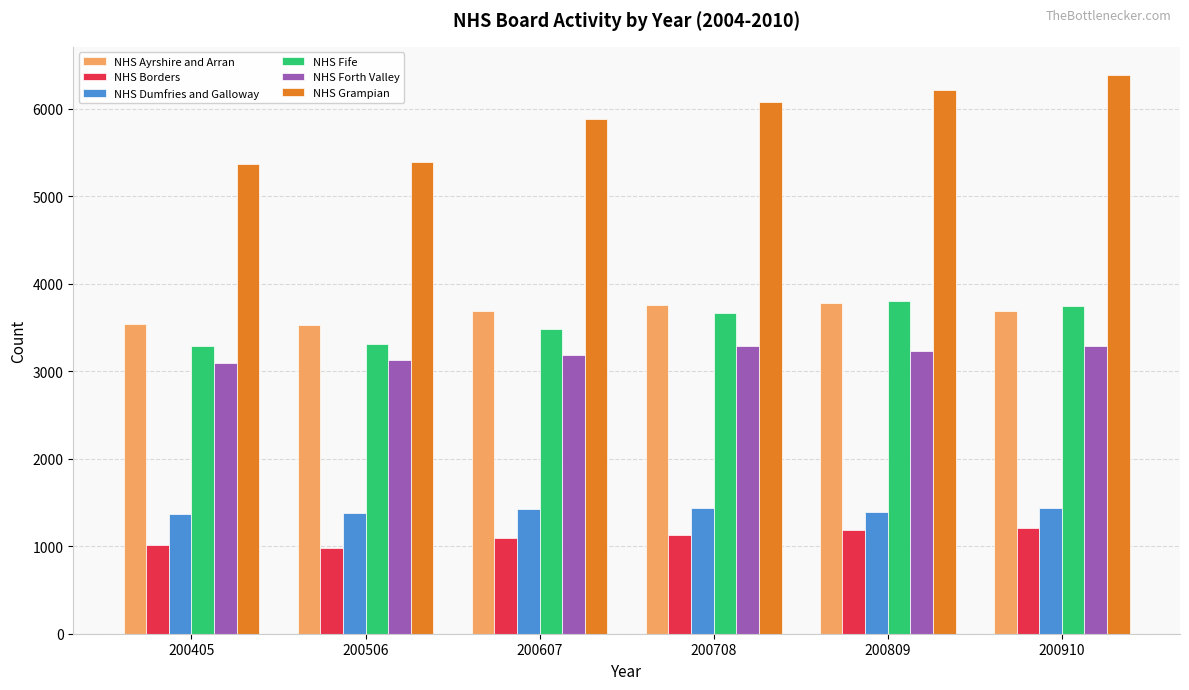

At how many categories does at least one series exceed 3893?

6